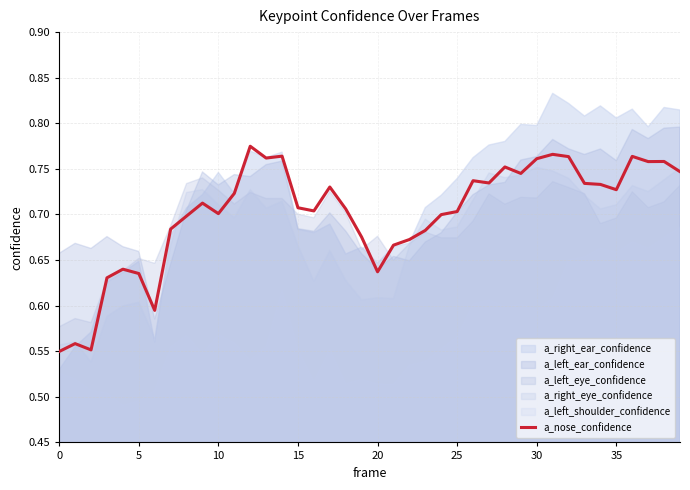

Between 30 and 10, which is larger?

30